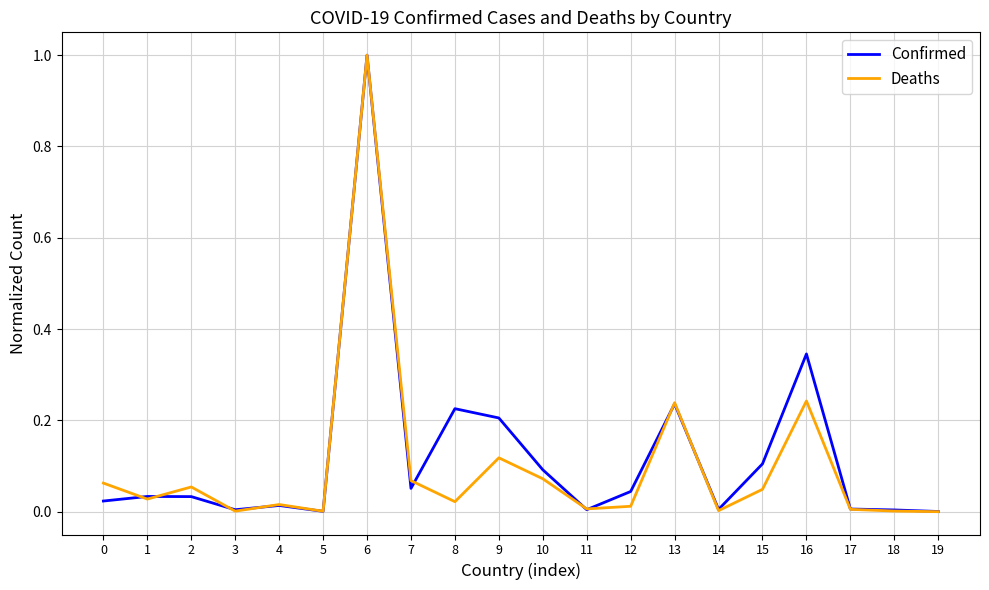

What is the highest value of the Deaths series?

1.0